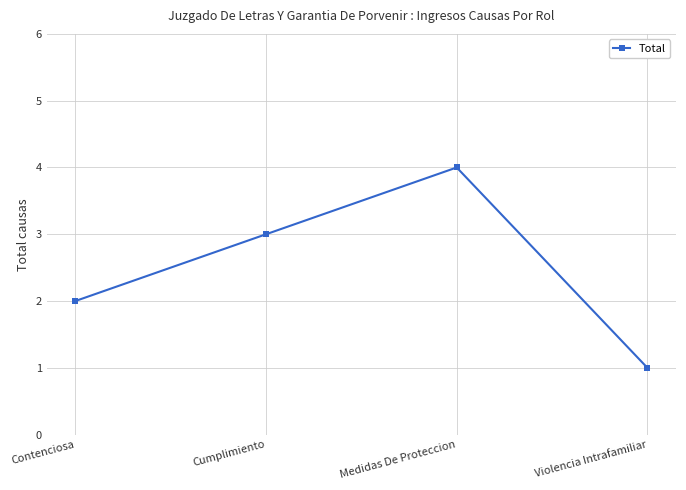

The value at Cumplimiento is 3. True or false?

True